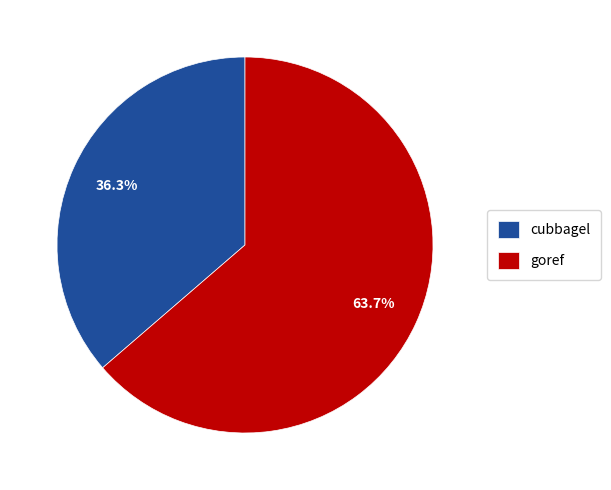

Which has a higher value, goref or cubbagel?

goref